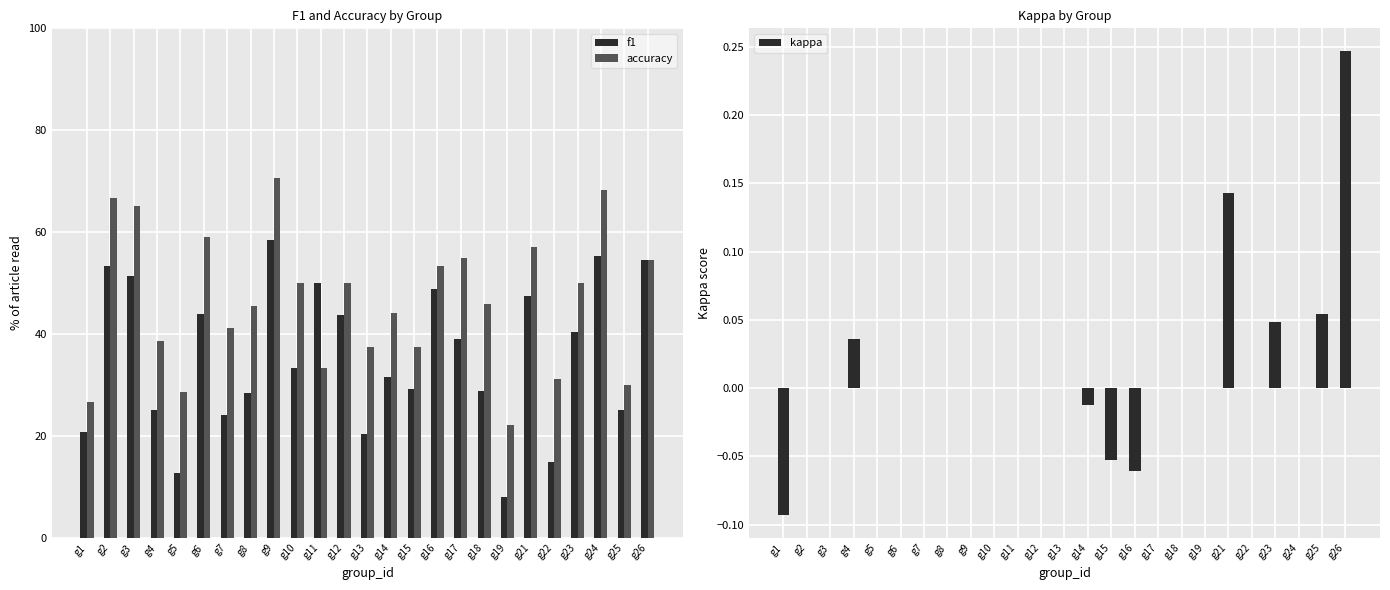

Reading left to right, what are all the values shown in this chart?

f1: g1=20.7	g2=53.3	g3=51.5	g4=25.2	g5=12.7	g6=43.9	g7=24.0	g8=28.4	g9=58.4	g10=33.3	g11=50.0	g12=43.8	g13=20.5	g14=31.6	g15=29.2	g16=48.9	g17=39.0	g18=28.8	g19=8.1	g21=47.5	g22=14.9	g23=40.5	g24=55.3	g25=25.1	g26=54.5
accuracy: g1=26.7	g2=66.7	g3=65.2	g4=38.7	g5=28.6	g6=59.1	g7=41.2	g8=45.5	g9=70.6	g10=50.0	g11=33.3	g12=50.0	g13=37.5	g14=44.1	g15=37.5	g16=53.3	g17=55.0	g18=45.8	g19=22.2	g21=57.1	g22=31.2	g23=50.0	g24=68.2	g25=30.0	g26=54.5
kappa: g1=-0.1	g2=0.0	g3=0.0	g4=0.0	g5=0.0	g6=0.0	g7=0.0	g8=0.0	g9=0.0	g10=0.0	g11=0.0	g12=0.0	g13=0.0	g14=-0.0	g15=-0.1	g16=-0.1	g17=0.0	g18=0.0	g19=0.0	g21=0.1	g22=0.0	g23=0.0	g24=0.0	g25=0.1	g26=0.2